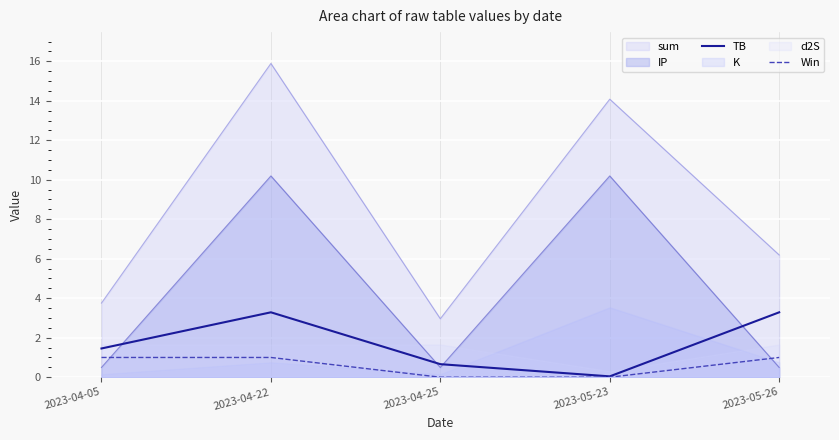

The value of TB at 2023-05-23 is 0.0. True or false?

False